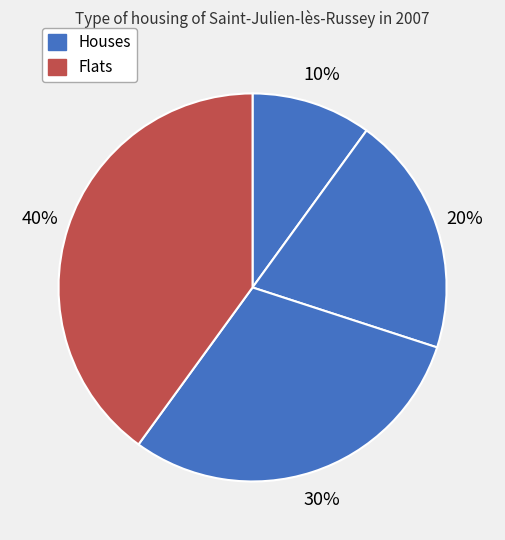

How many segments does this pie chart have?

4